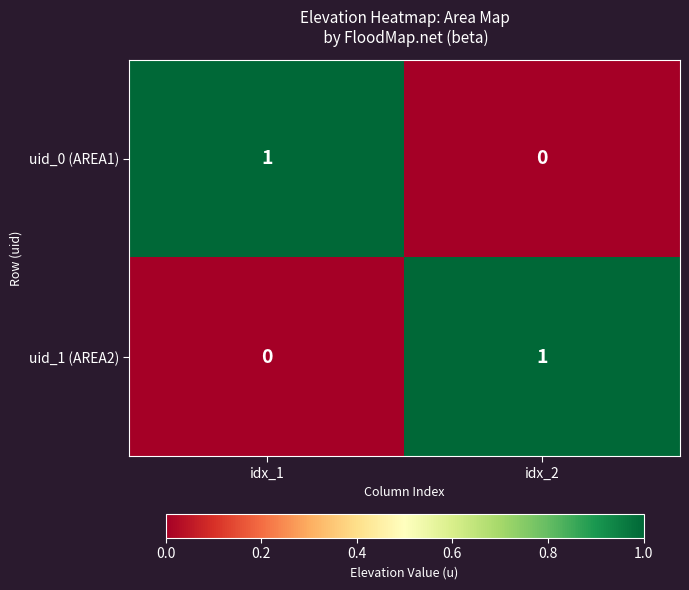

Is the value of uid_0 (AREA1) at idx_1 greater than the value of uid_1 (AREA2) at idx_1?

Yes